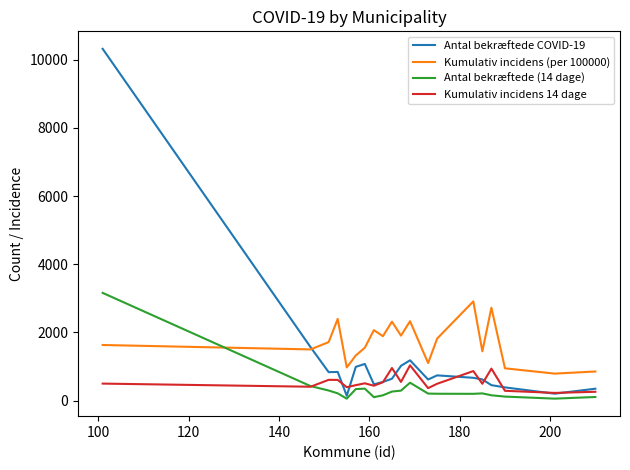

True or false: Antal bekræftede (14 dage) and Kumulativ incidens 14 dage cross at least once.

True